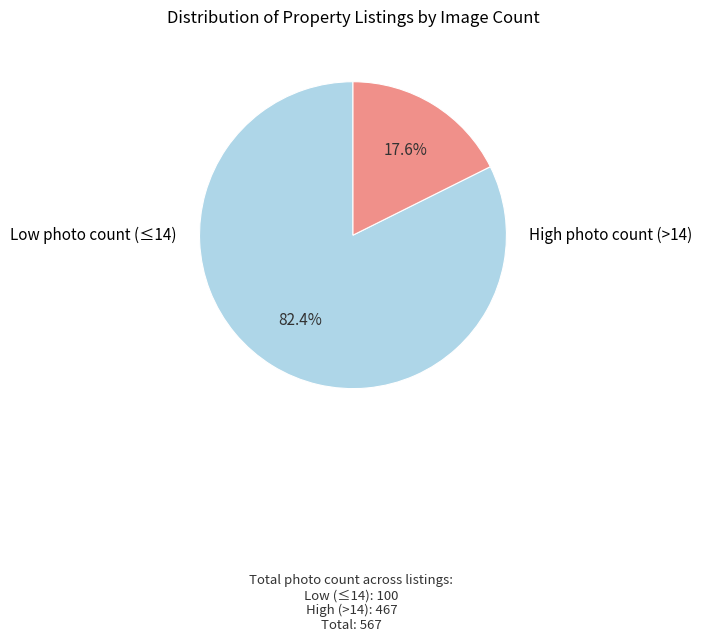

Is there any slice that represents more than half of the pie?

Yes